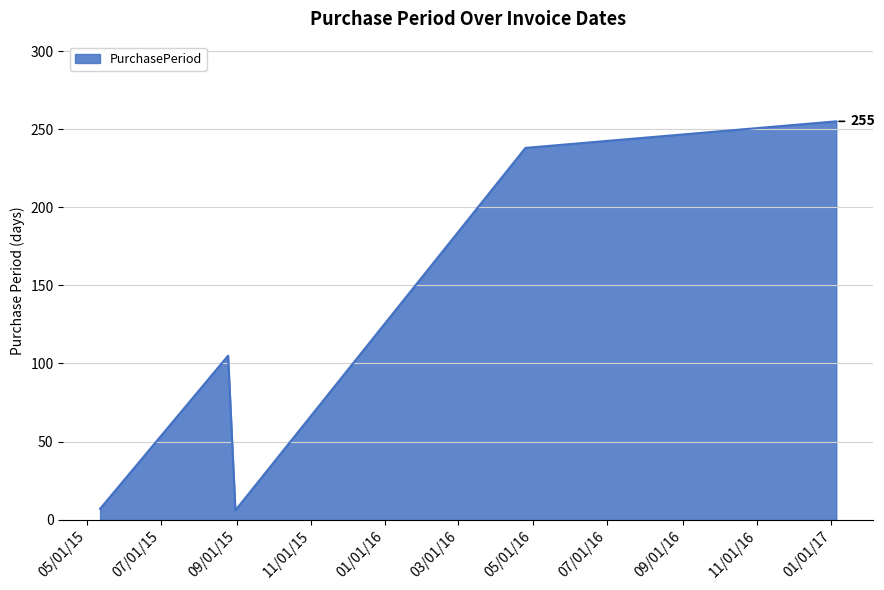

What is the difference between the maximum and second lowest values?

248